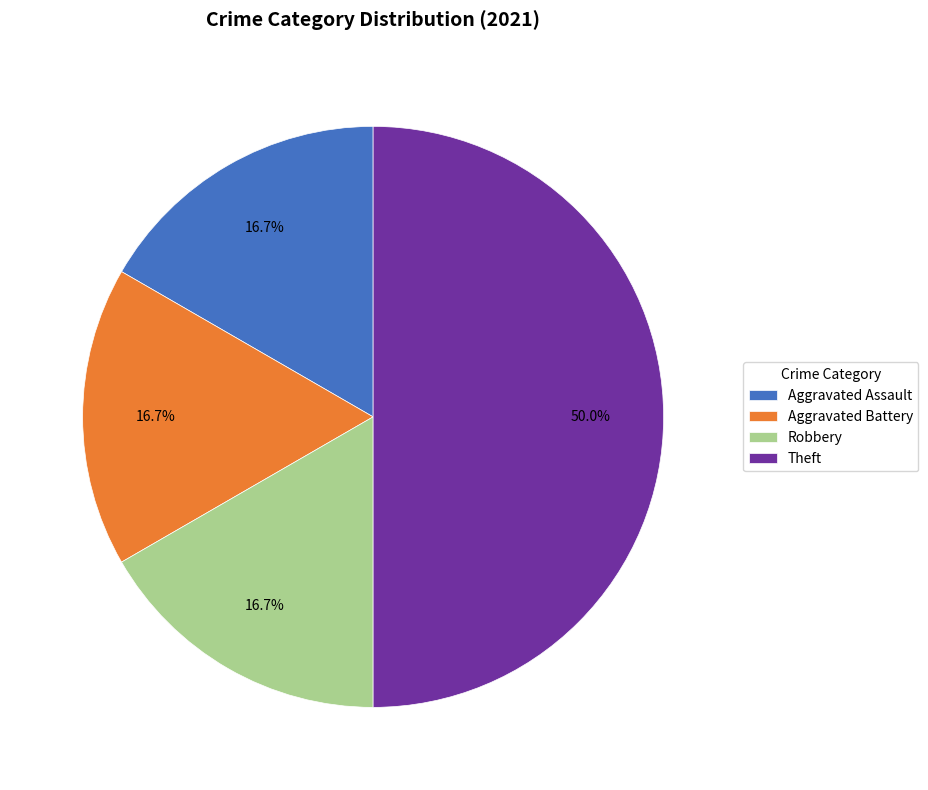

Which category has the biggest portion of the pie?

Theft